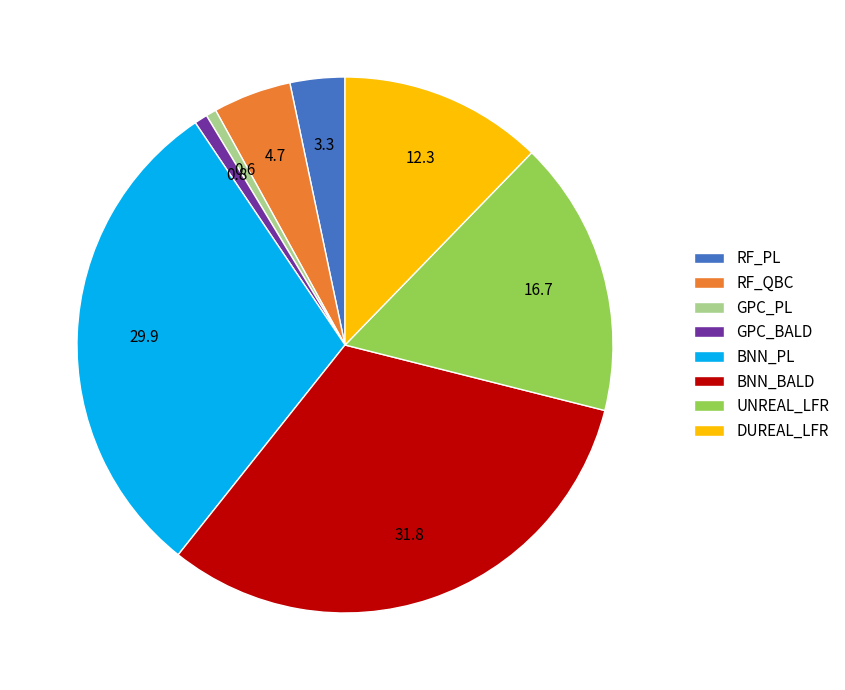

Does GPC_BALD represent more than half of the total?

No